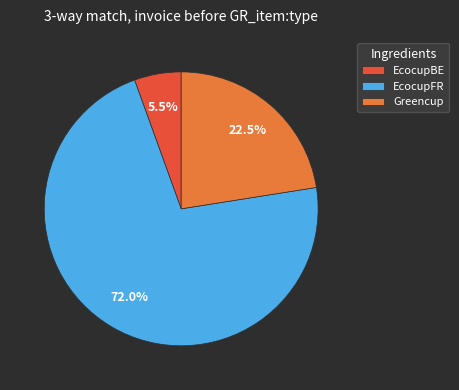

Count the number of slices in the pie.

3